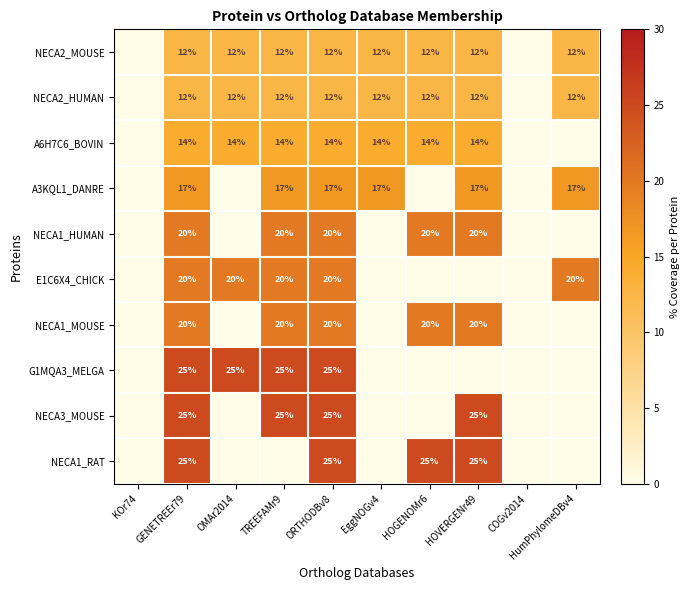

How many series are shown in this chart?

10